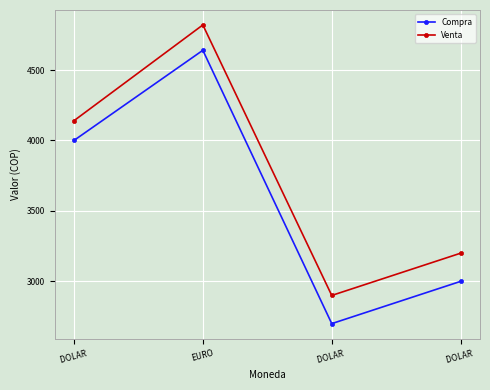

What is the total value across all series at DOLAR ?

8140